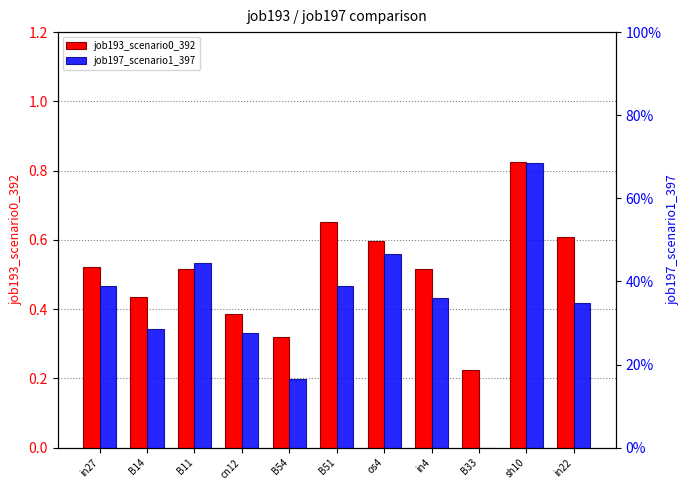

What is the difference between the highest and lowest values at B14?

0.2